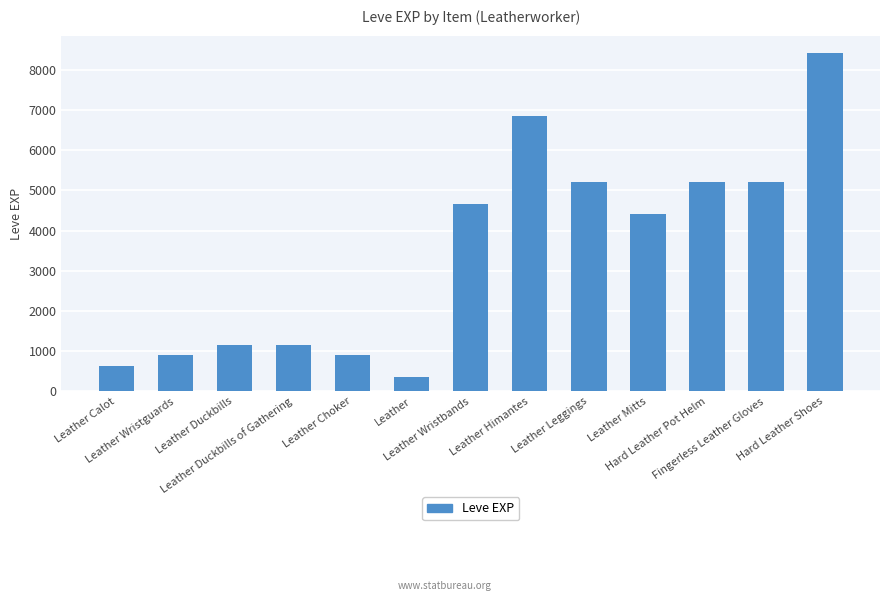

Are the bars horizontal?

No